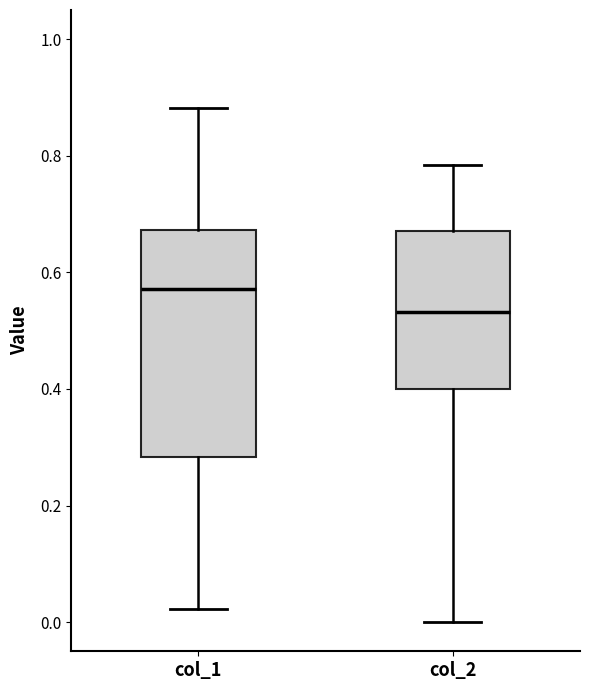

Where does the lower whisker of the box for col_1 end on the y-axis? The values are not printed on the chart, so give them approximately, as read against the axis.

0.02